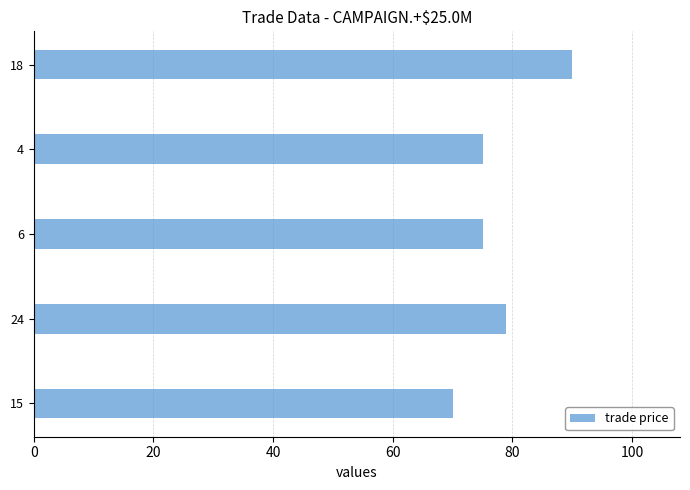

What value does the data have at 15?

70